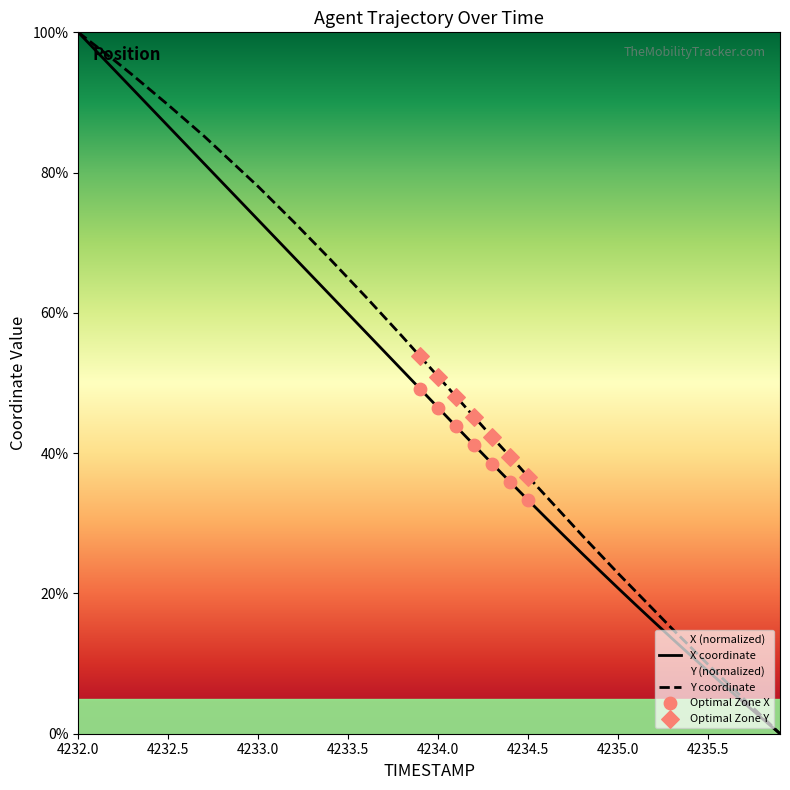

Which series has the largest total across all categories?

Y coordinate